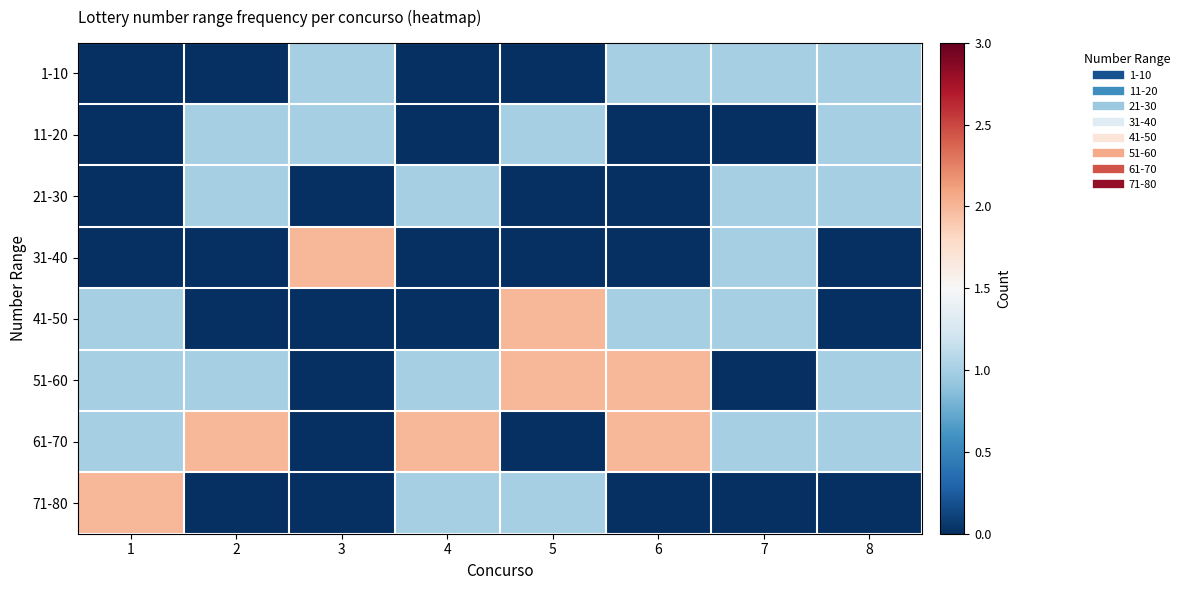

What is the difference between the highest and lowest values at 4?

2